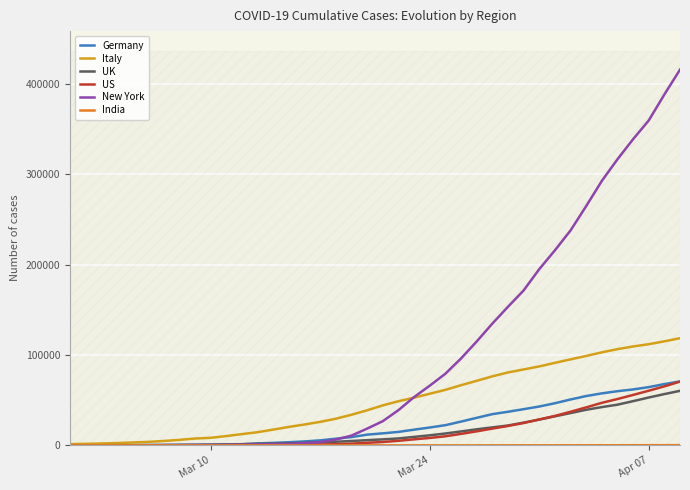

How many times do UK and US cross each other?

1